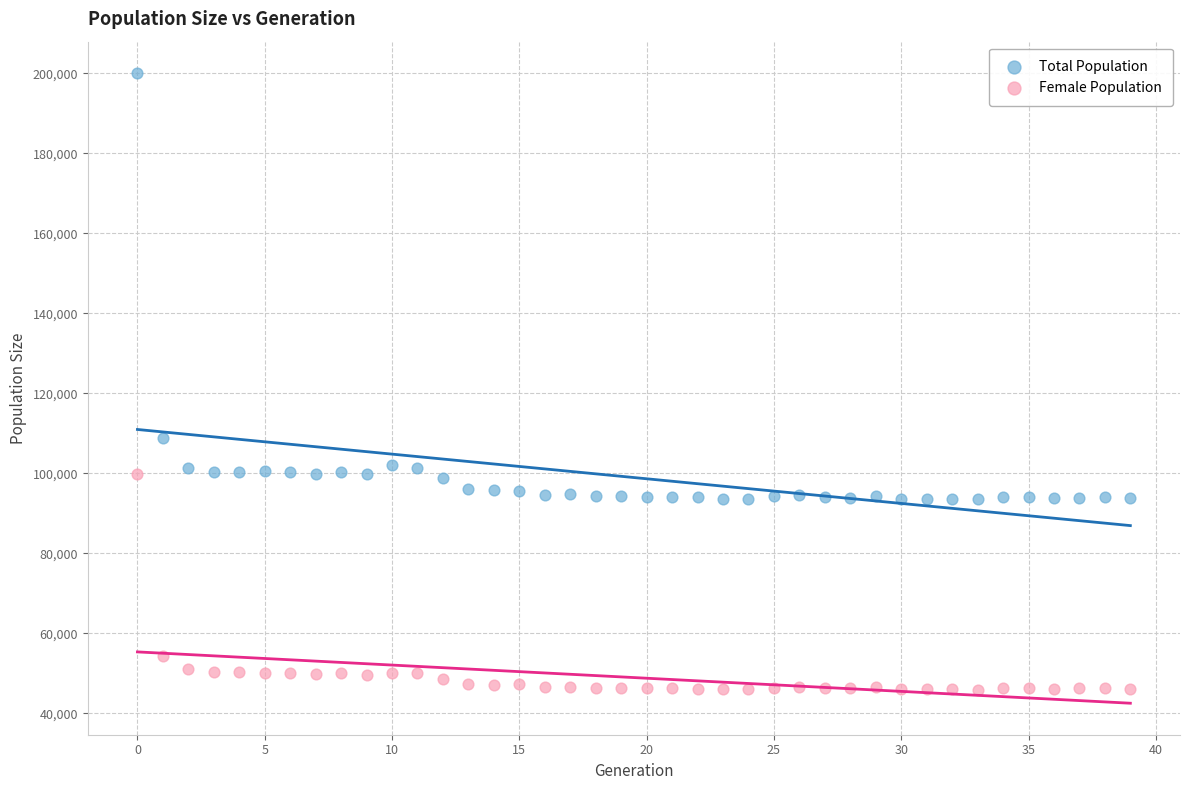

What are all the series names shown in the legend?

Total Population, Female Population